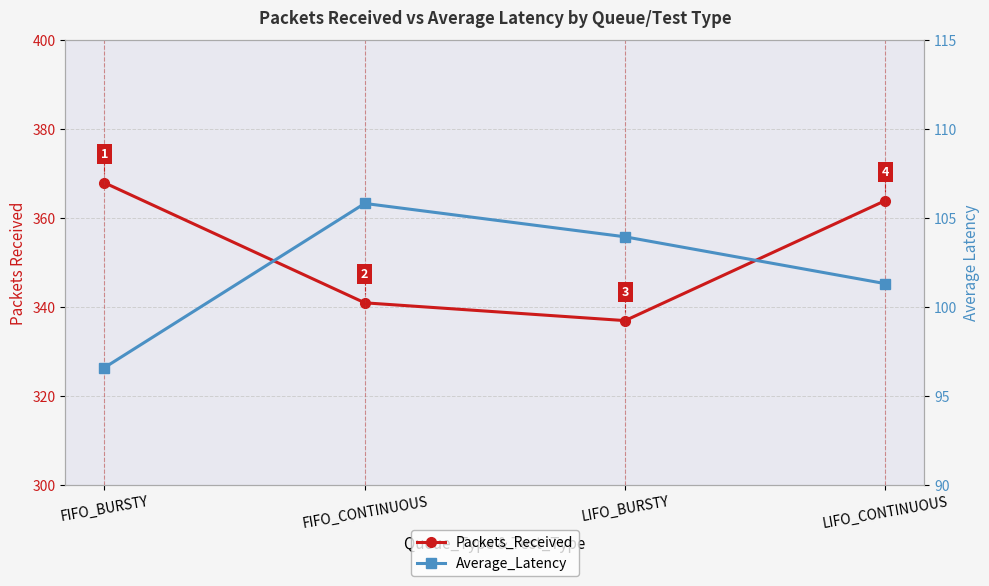

Is the value of Average_Latency at LIFO_BURSTY greater than the value of Packets_Received at LIFO_CONTINUOUS?

No